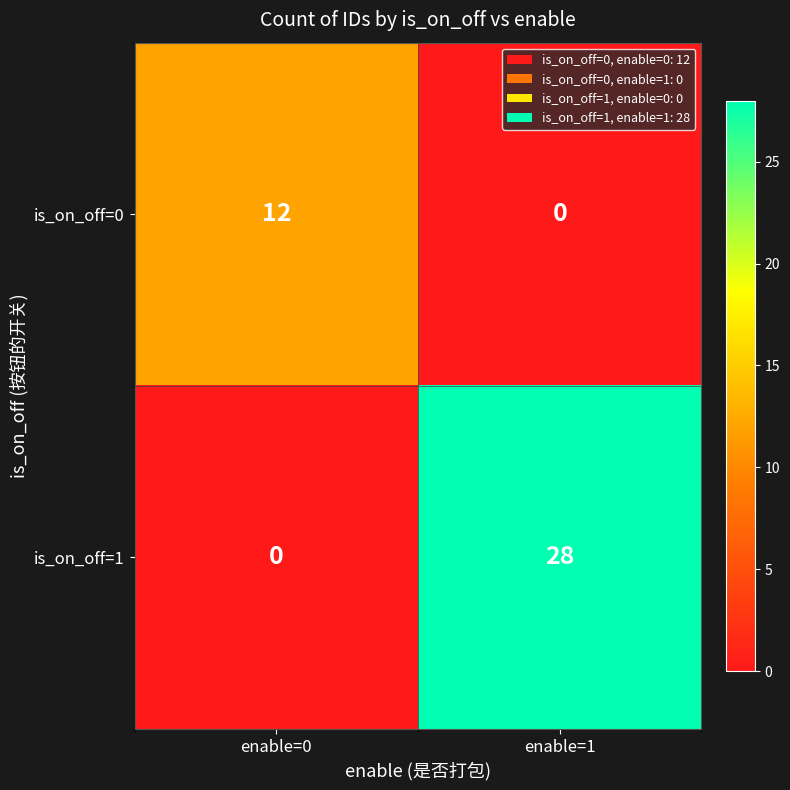

Which series changed the most between enable=0 and enable=1?

is_on_off=1